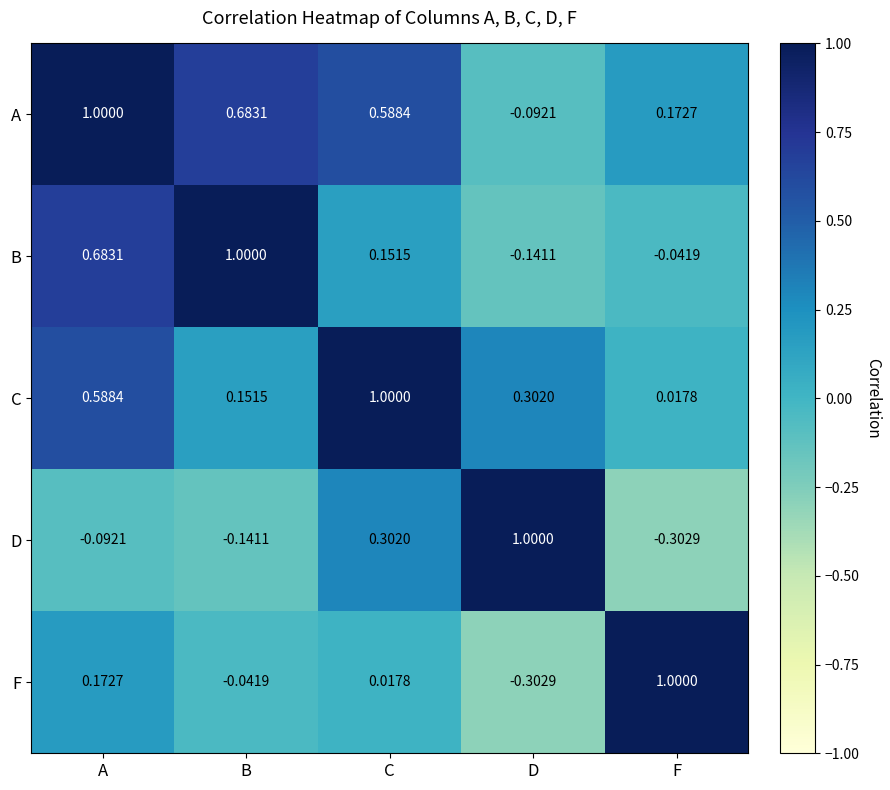

Which category has the highest value in the F series?

F